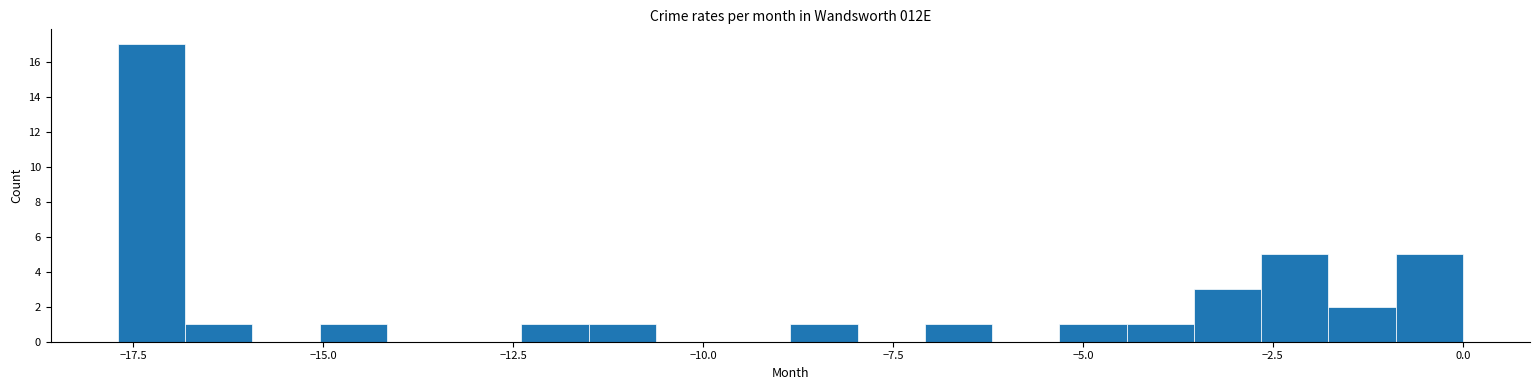

Read against the x-axis, roughly where is the centre of the tallest bar?

-17.5